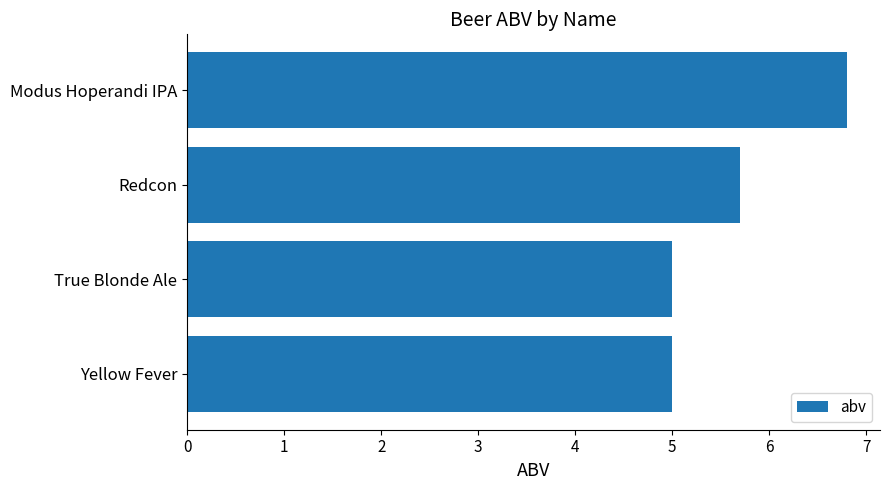

Is it true that the value at True Blonde Ale is 2.2?

False